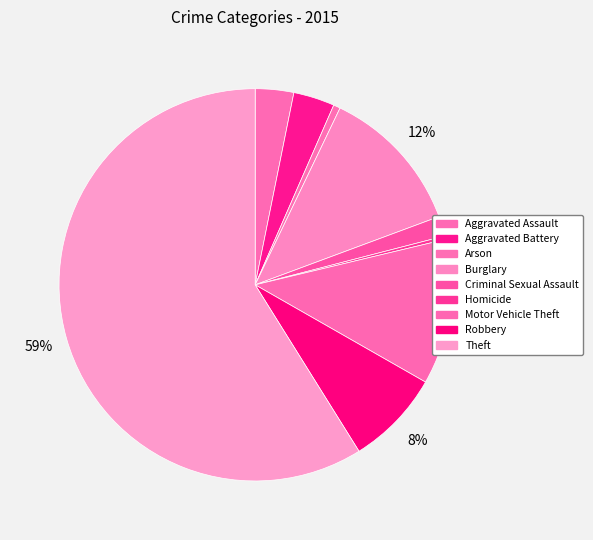

Is the sum of Aggravated Battery and Burglary greater than half?

No